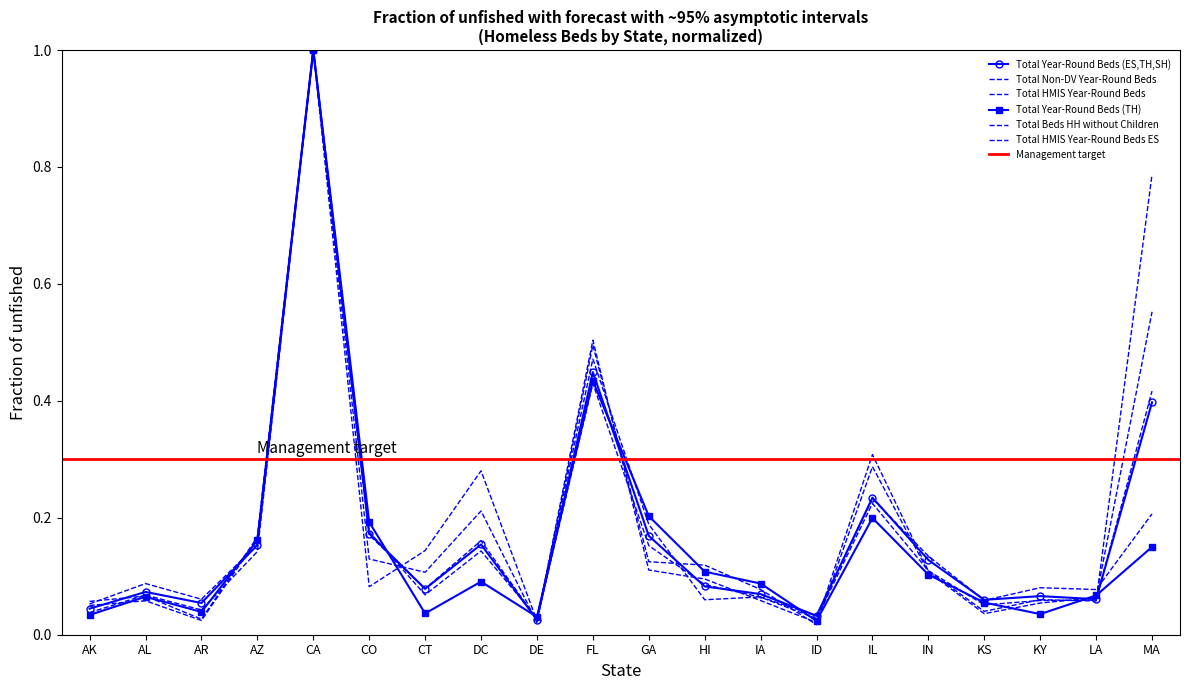

What are all the series names shown in the legend?

Total Year-Round Beds (ES,TH,SH), Total Non-DV Year-Round Beds, Total HMIS Year-Round Beds, Total Year-Round Beds (TH), Total Beds HH without Children, Total HMIS Year-Round Beds ES